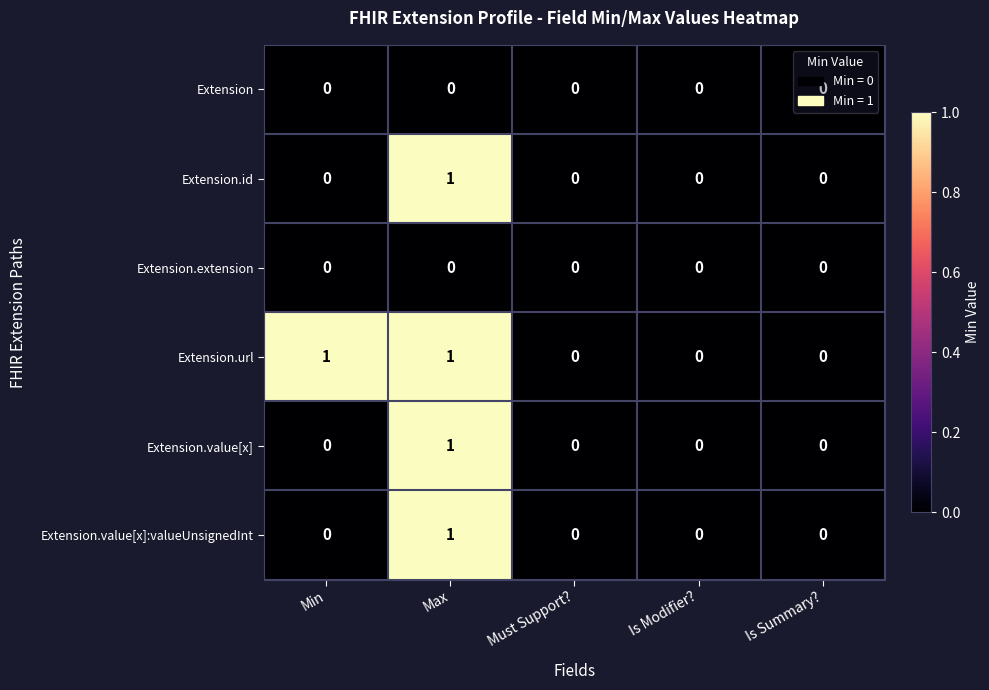

Which series has the largest total across all categories?

Extension.url